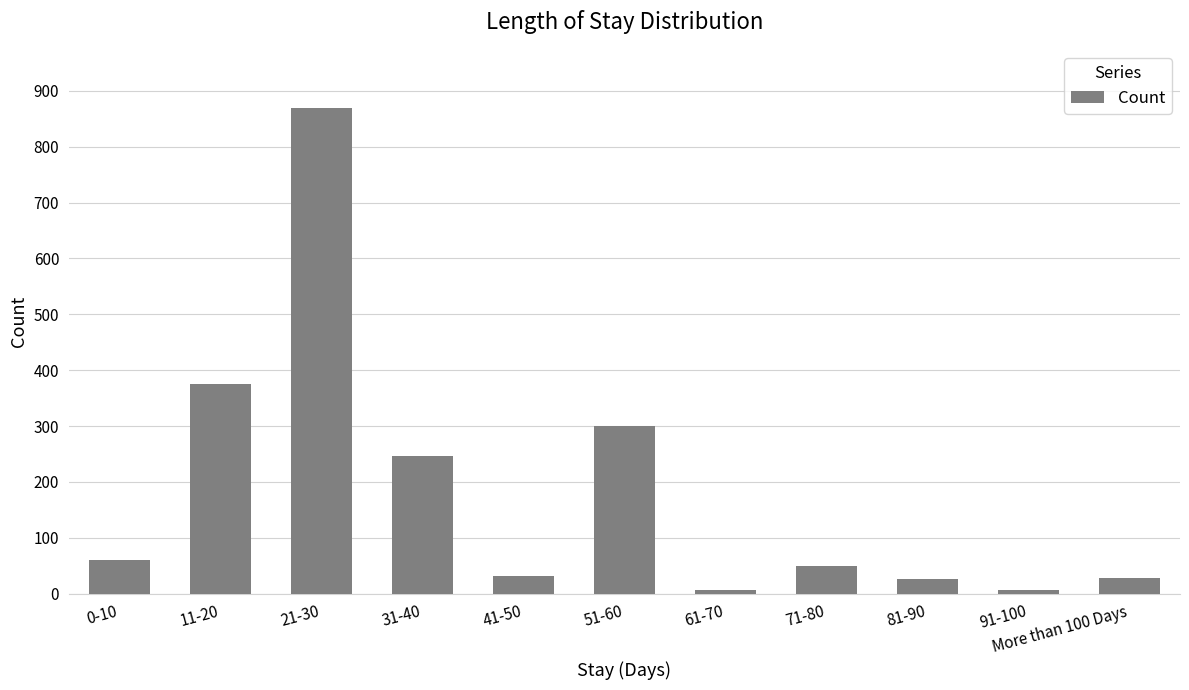

What is the label of the 11th bar from the left?

More than 100 Days